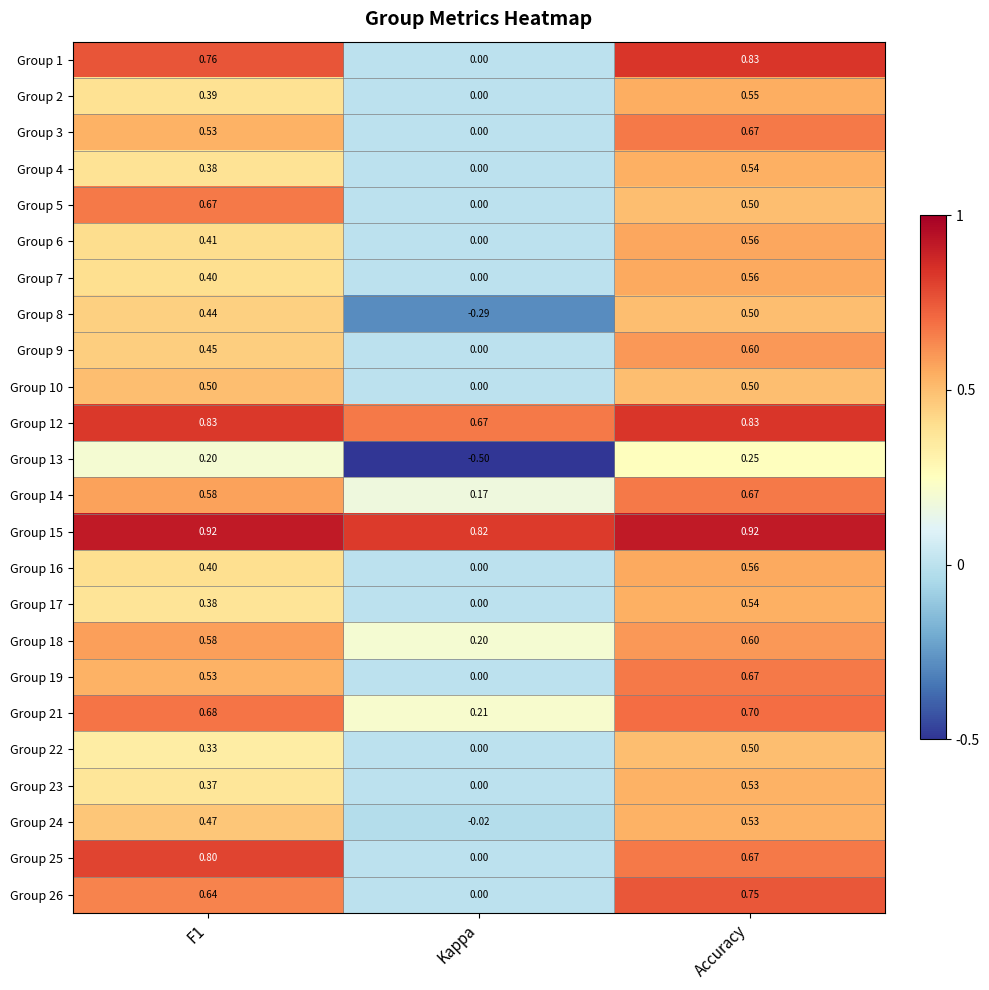

Where is Group 7 nearest to the value 0?

Kappa